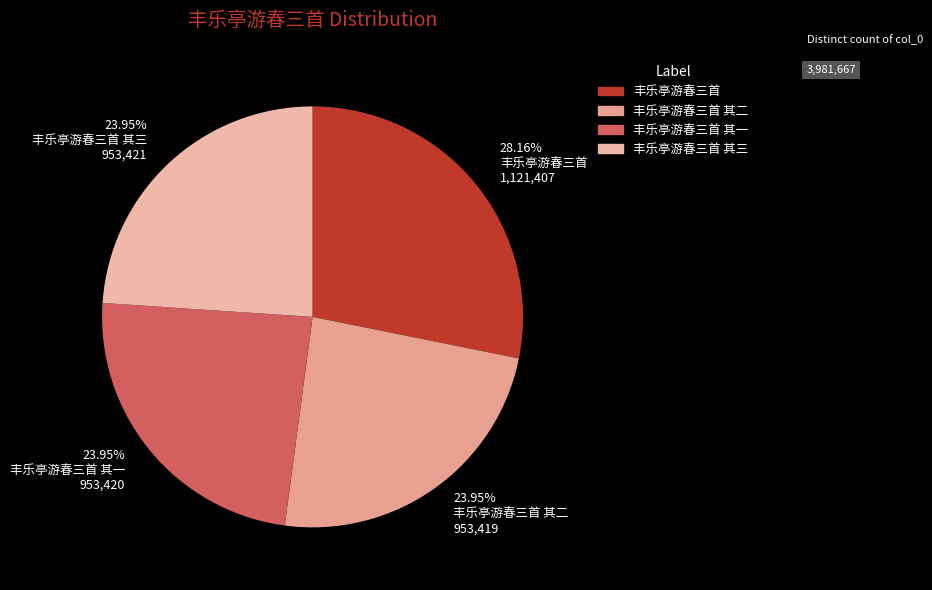

Does any single category account for the majority?

No